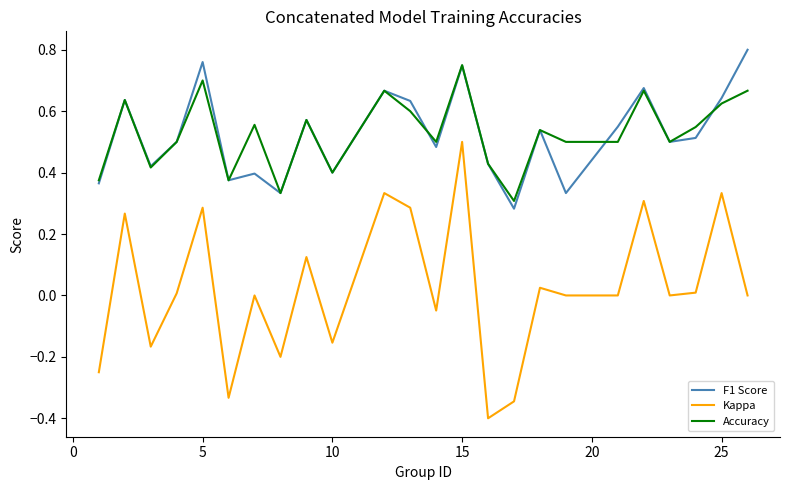

Which series has the largest range (max minus min)?

Kappa